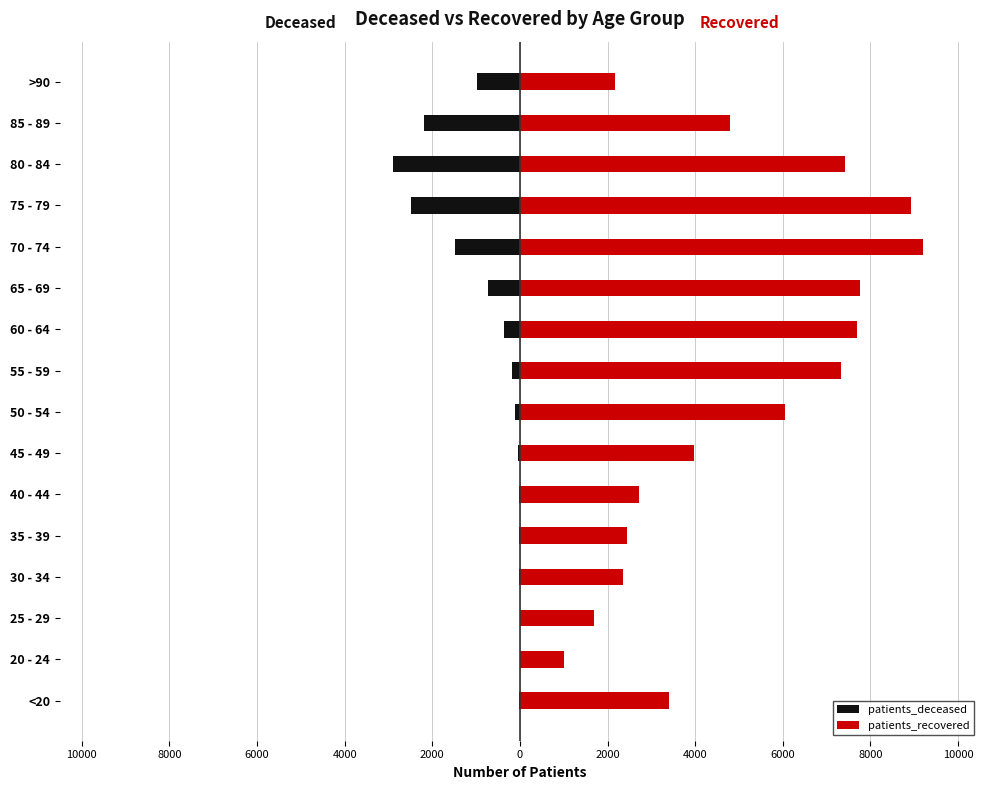

How many data points in patients_deceased are above -108?

7